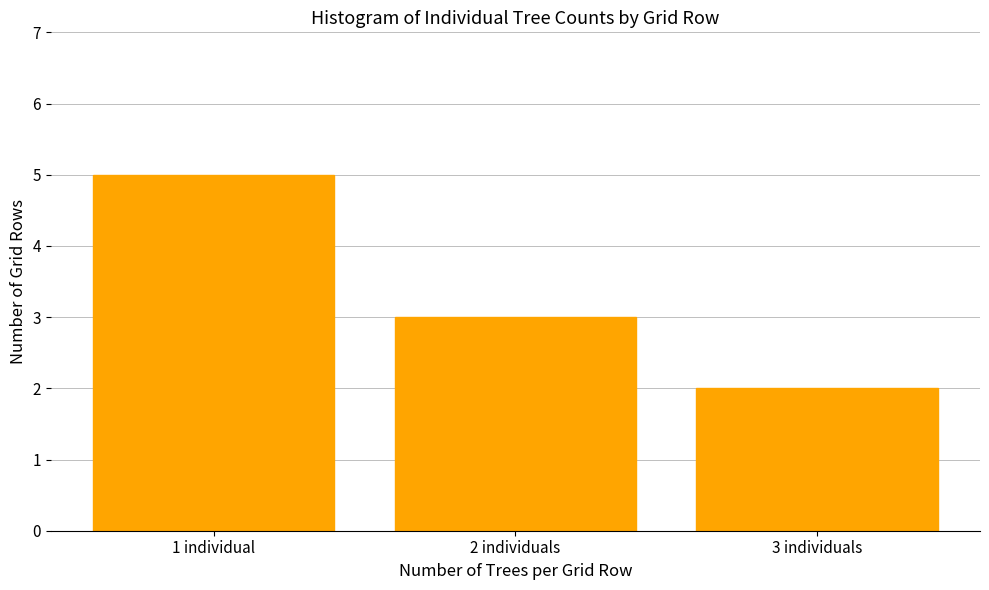

Reading right to left, list all the values displayed in this chart.

3 individuals=2	2 individuals=3	1 individual=5